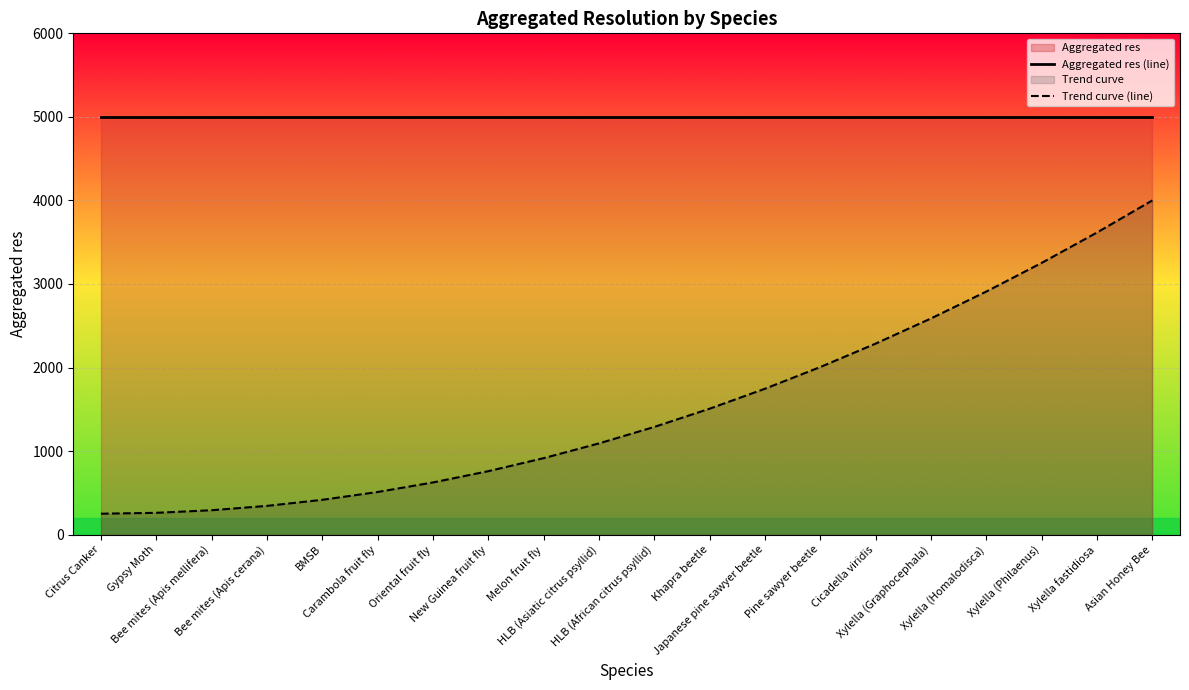

At which category does the chart reach its minimum across all series?

Citrus Canker